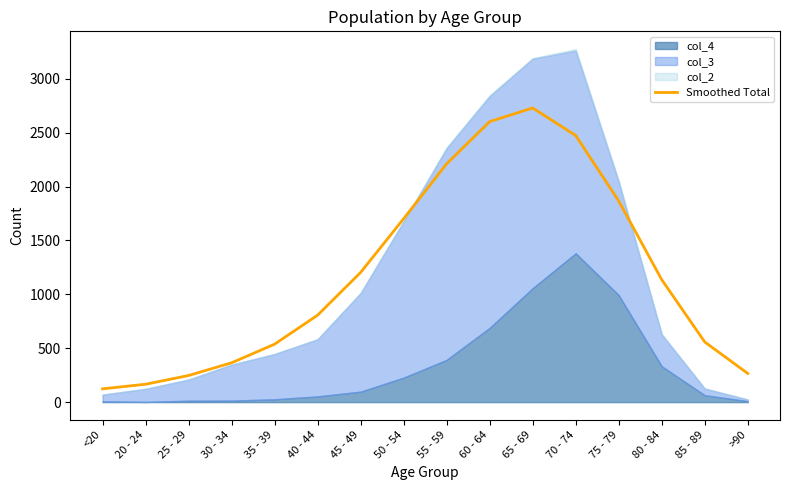

What position from the left is 75 - 79?

13